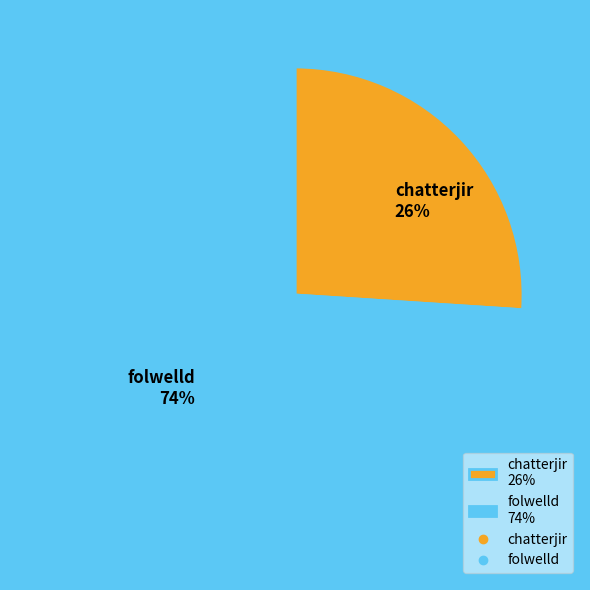

What is the ratio of the value at folwelld 74% to the value at chatterjir 26%?

2.8